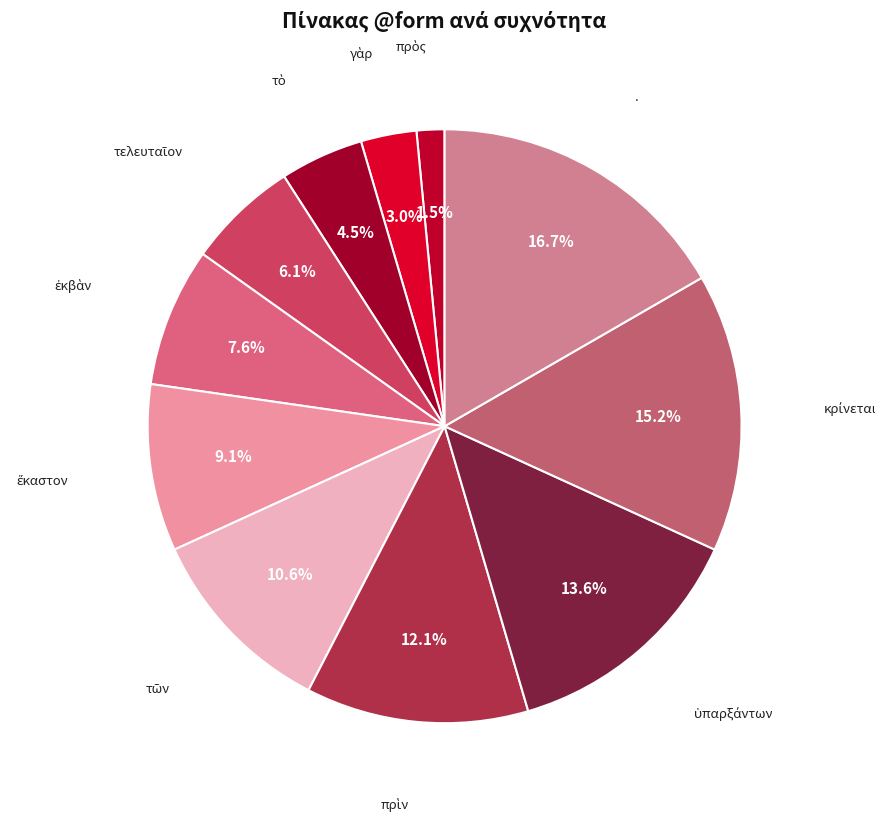

What is the largest slice in the pie chart?

.